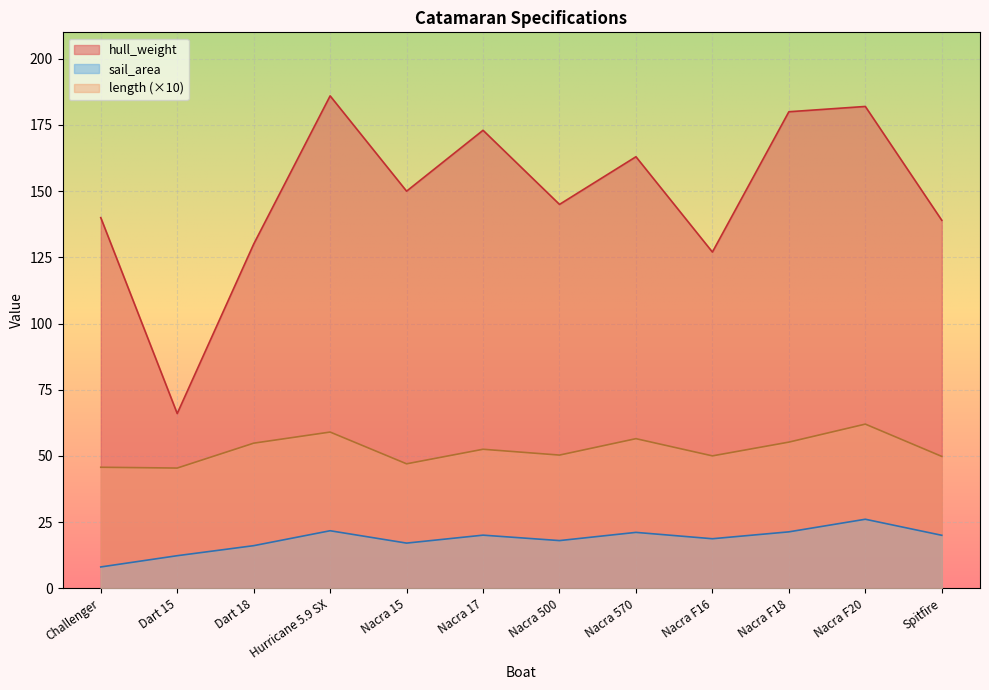

How many values in the sail_area series exceed 20?

5